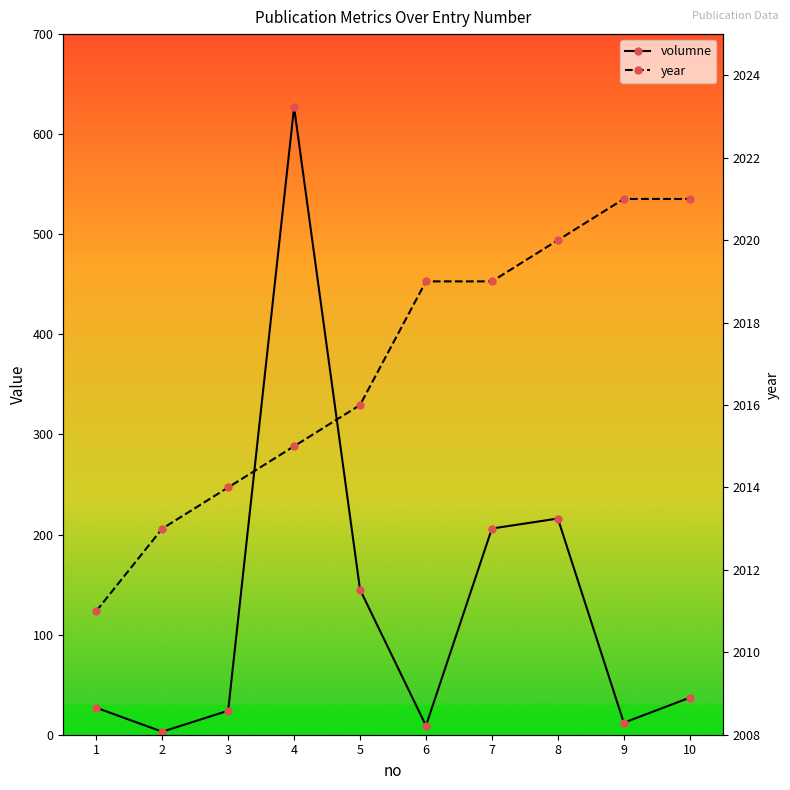

Which series changed the most between 5 and 7?

volumne